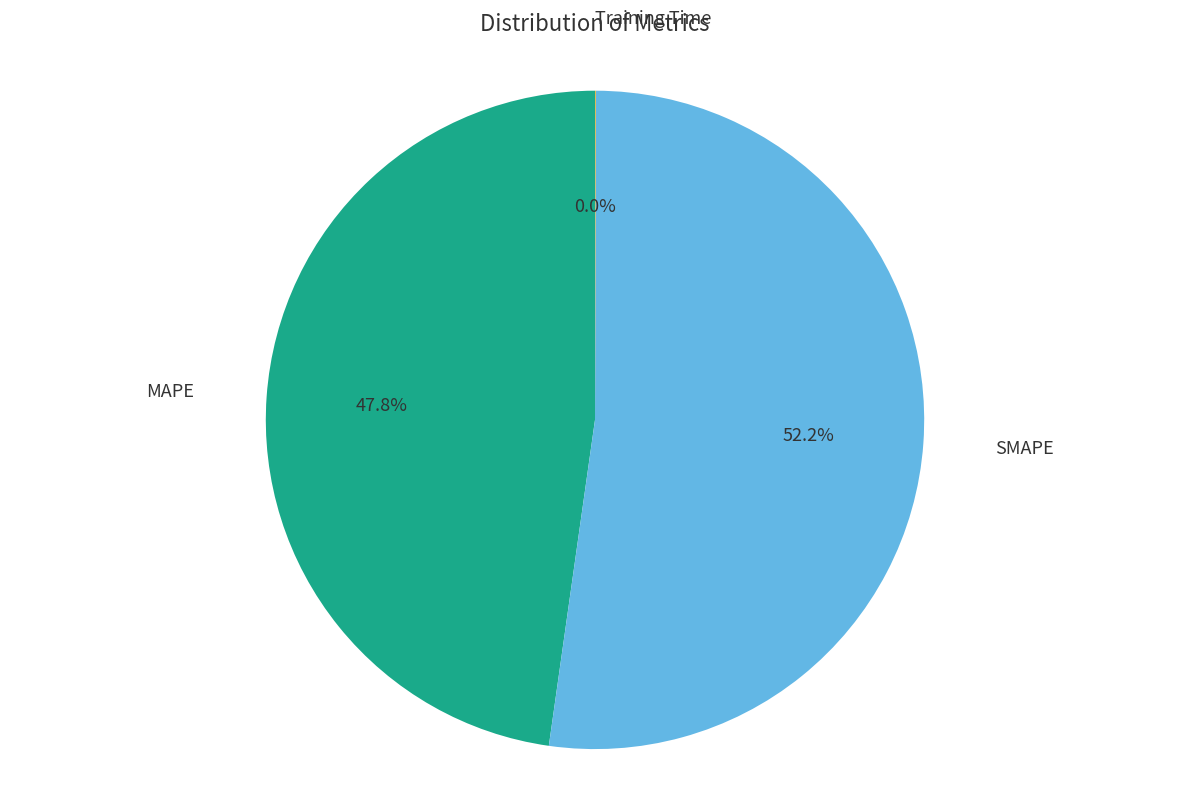

Does any single category account for the majority?

Yes